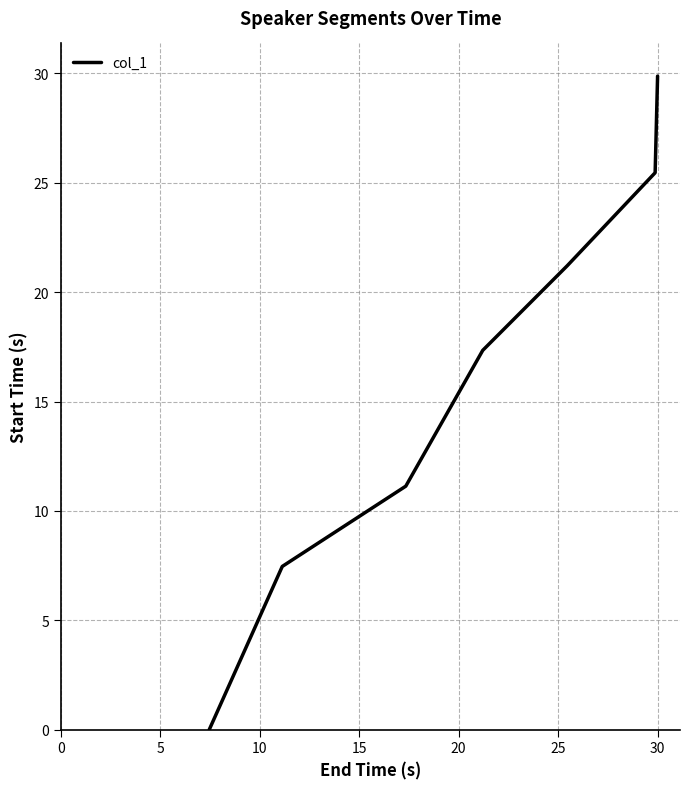

What is the greatest value displayed?

29.9